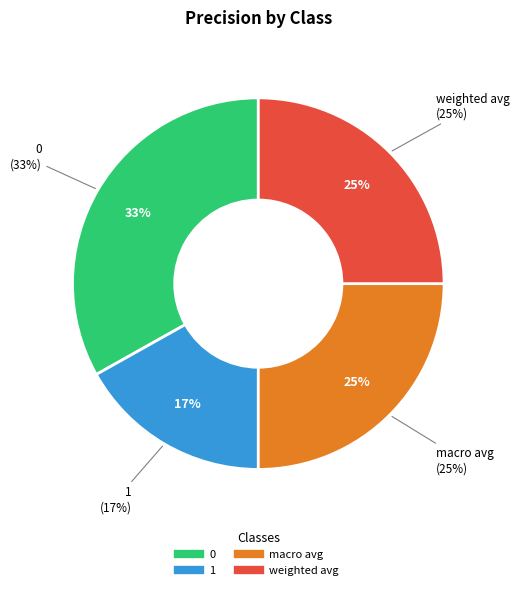

Rank the categories by value from highest to lowest.

0, weighted avg, macro avg, 1